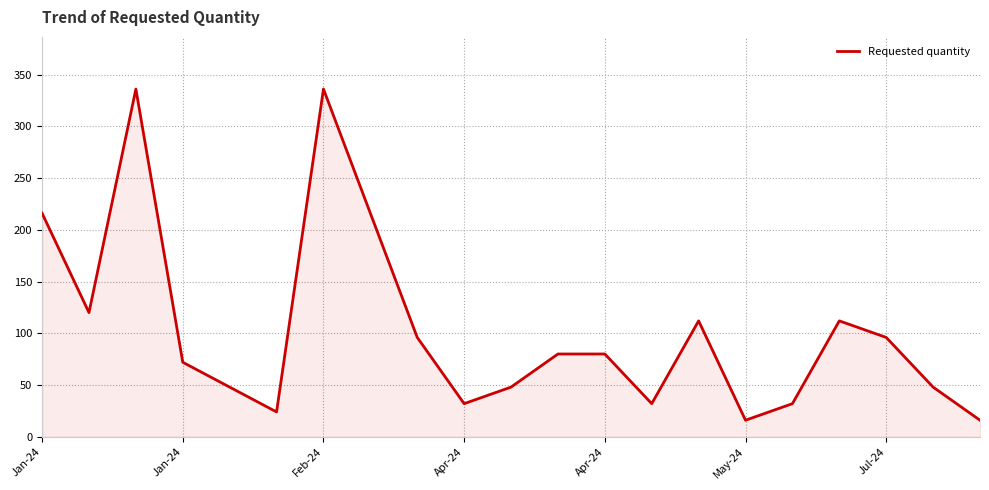

What is the smallest value displayed?

16